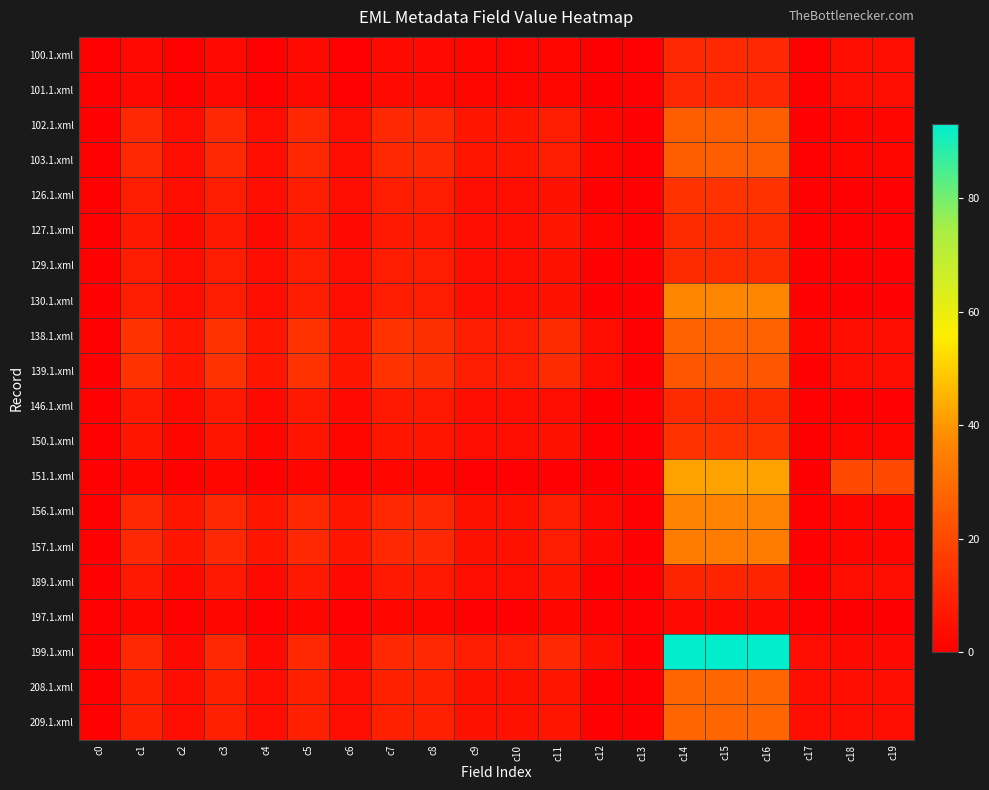

At how many categories does at least one series exceed 5?

16